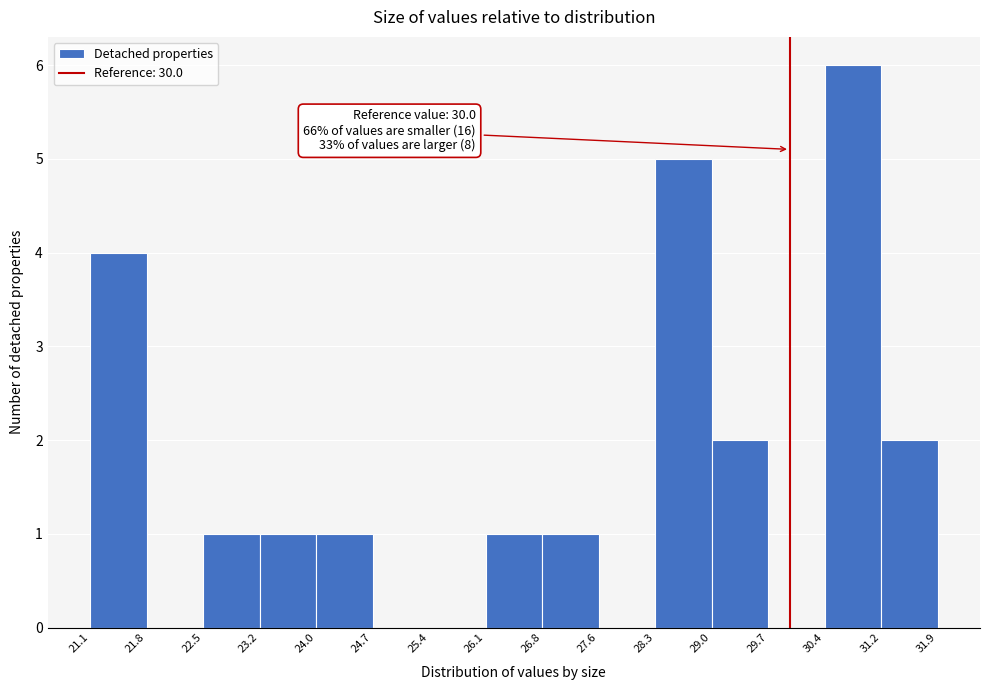

Which range on the x-axis has the tallest bar?

30.4 to 31.2